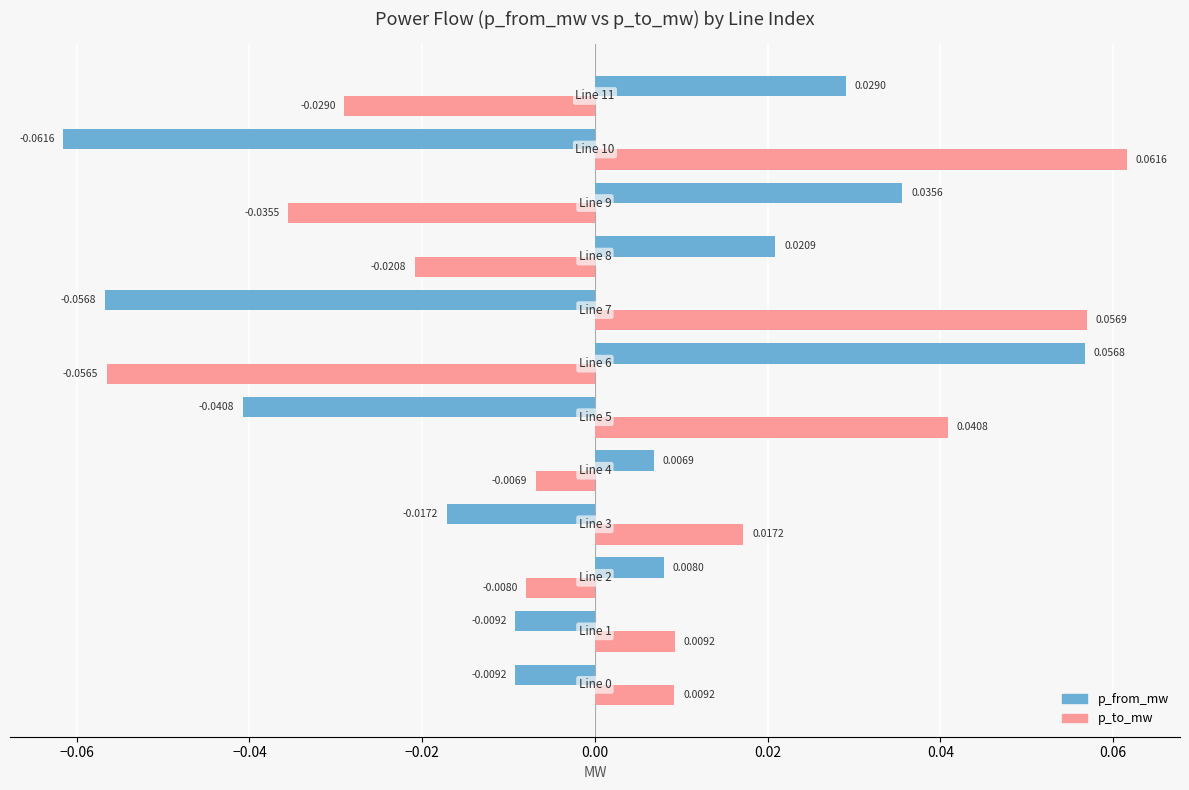

Rank the series by their average value, from lowest to highest.

p_from_mw, p_to_mw